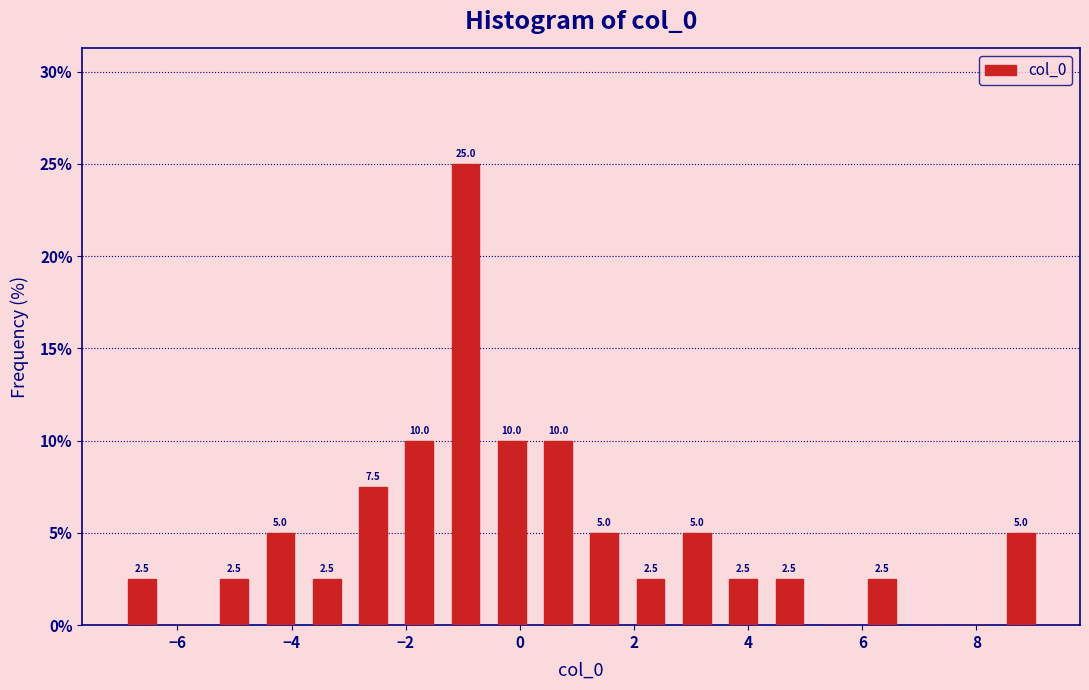

Over which range of the x-axis is the bar tallest?

-1.4 to -0.6